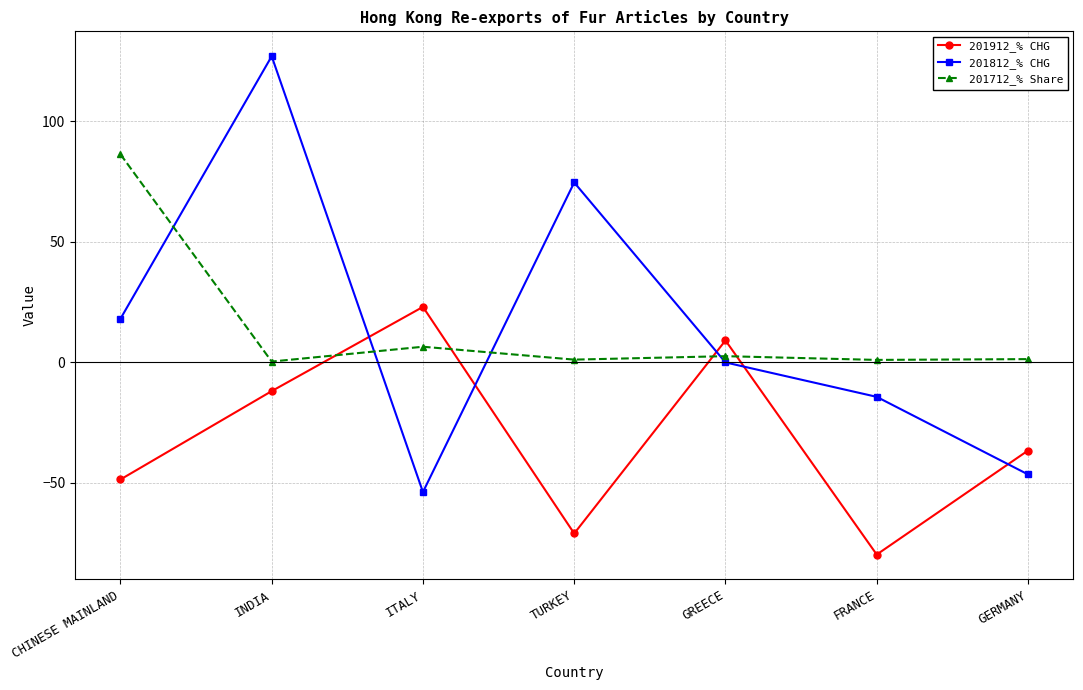

Which category has the highest value in the 201712_% Share series?

CHINESE MAINLAND